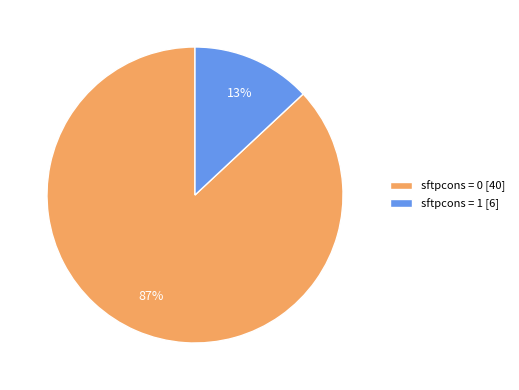

Between sftpcons = 0 and sftpcons = 1, which is larger?

sftpcons = 0